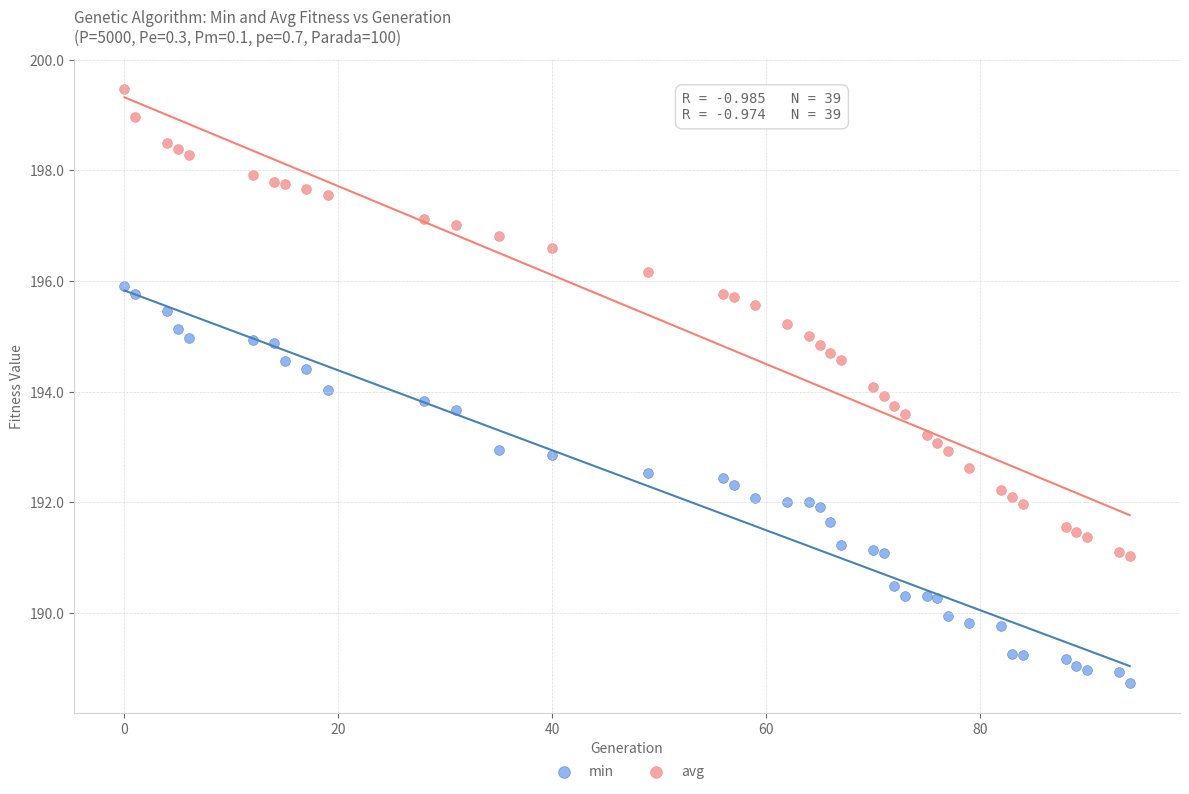

What is the X range (max minus min) for the scatter plot?

94.0